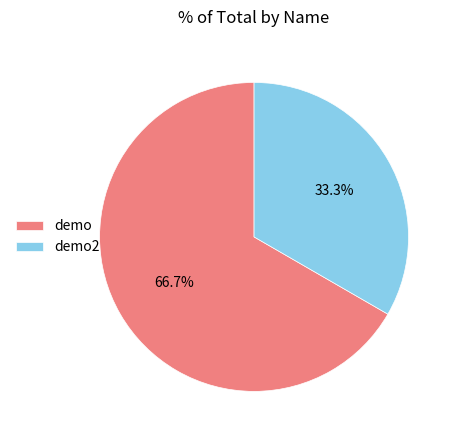

To the nearest percent, what is the combined percentage of demo2 and demo?

100%